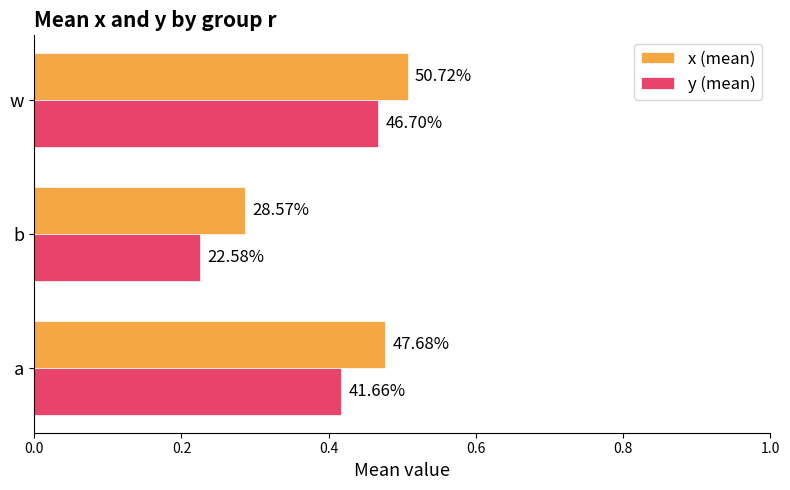

What are all the series names shown in the legend?

x (mean), y (mean)